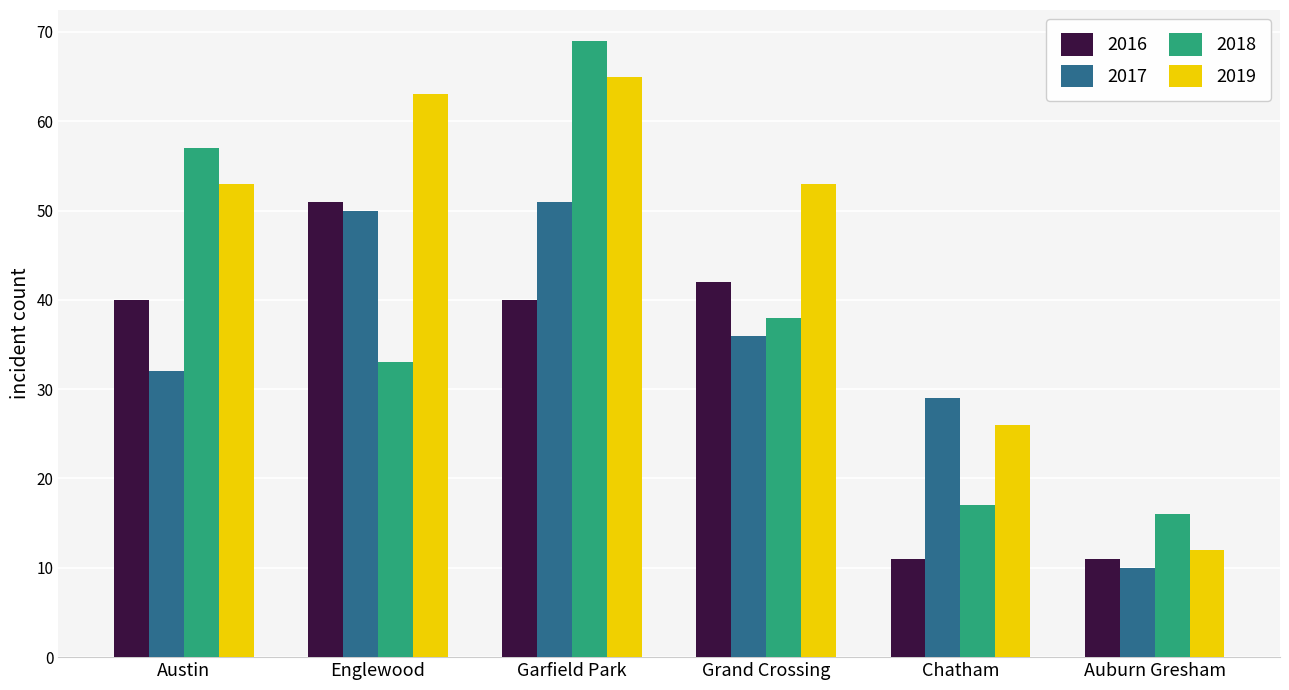

Reading left to right, transcribe all the data shown in this chart.

2016: 40	51	40	42	11	11
2017: 32	50	51	36	29	10
2018: 57	33	69	38	17	16
2019: 53	63	65	53	26	12